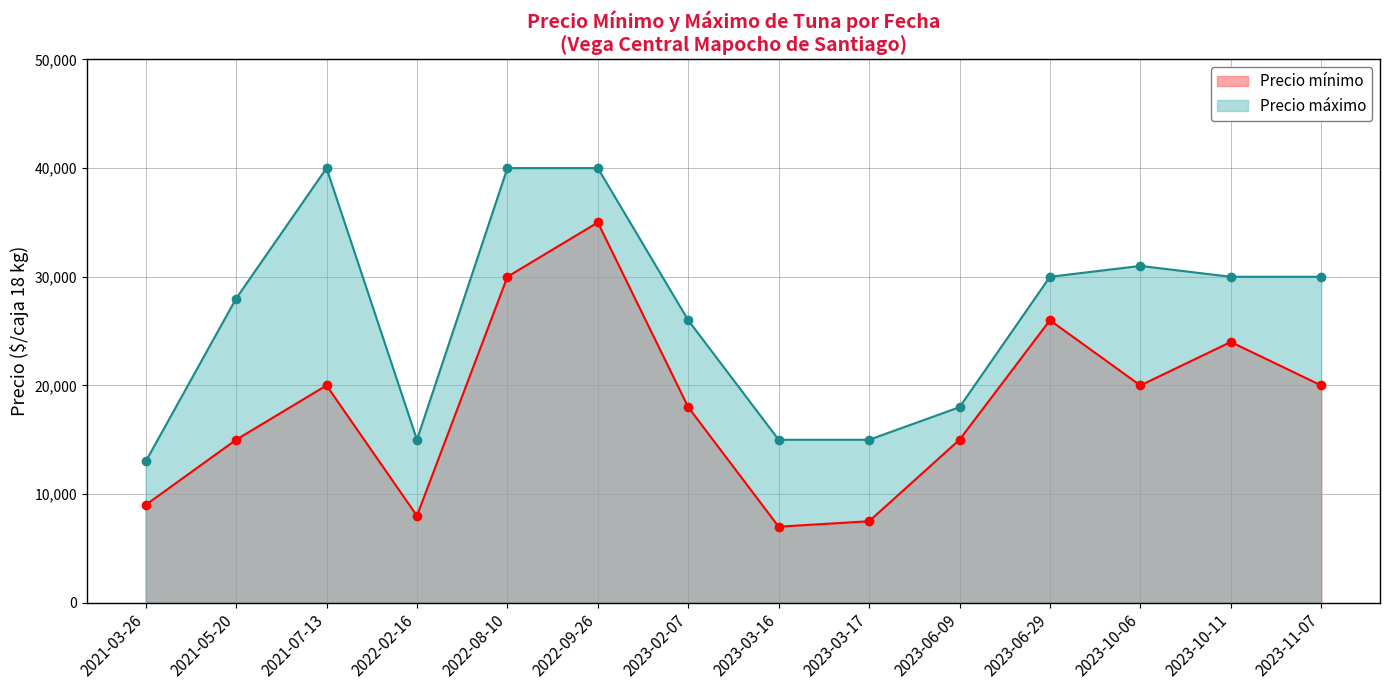

At which category is the sum across all series the highest?

2022-09-26